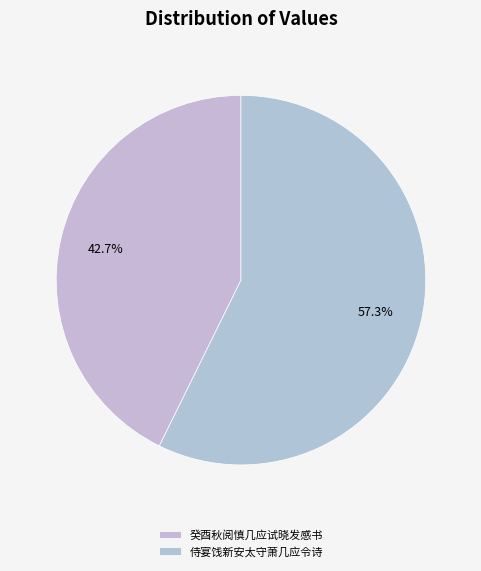

Count the number of slices in the pie.

2